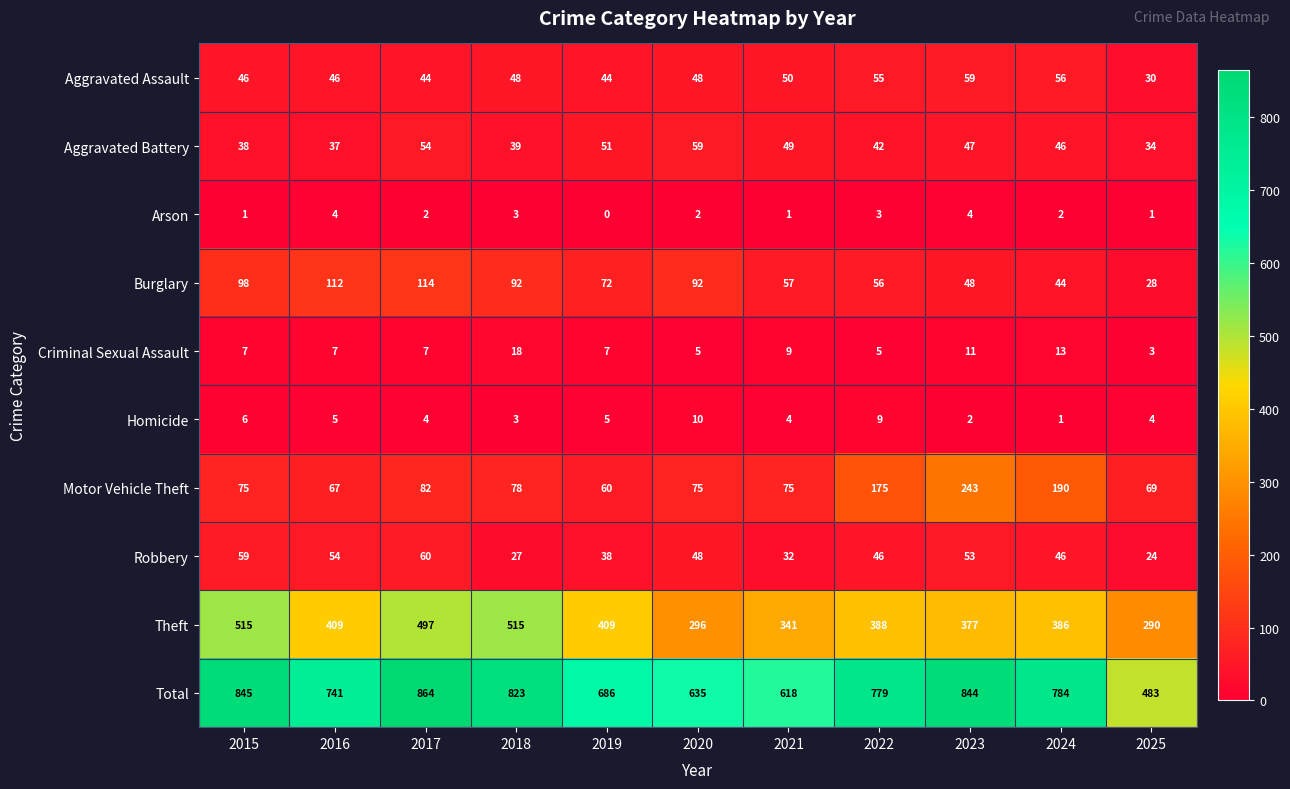

What is the spread (max minus min) of values at 2018?

820